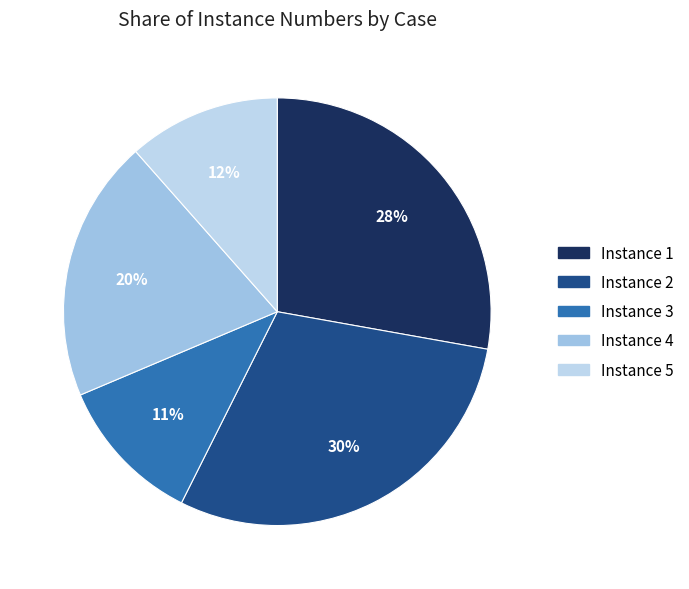

How many segments does this pie chart have?

5